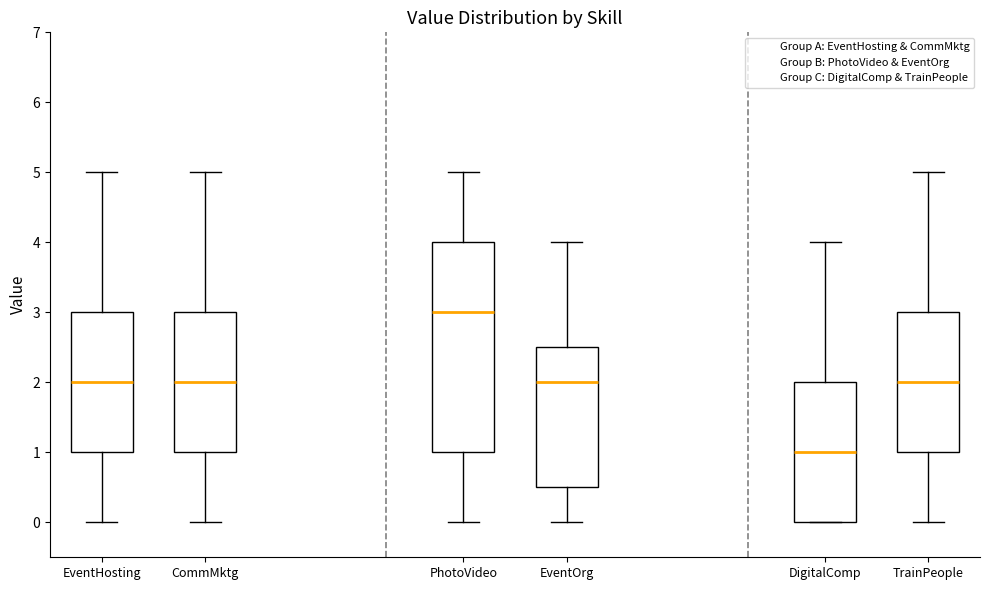

Reading left to right, transcribe this box plot: for each box, give where its median line is, the range the box spans, and where its two whiskers end, as read against the y-axis. The values are not printed on the chart, so give them approximately, as read against the axis.

EventHosting: median 2.0, box 1.0 to 3.0, whiskers 0.0 to 5.0
CommMktg: median 2.0, box 1.0 to 3.0, whiskers 0.0 to 5.0
PhotoVideo: median 3.0, box 1.0 to 4.0, whiskers 0.0 to 5.0
EventOrg: median 2.0, box 0.5 to 2.5, whiskers 0.0 to 4.0
DigitalComp: median 1.0, box 0.0 to 2.0, whiskers 0.0 to 4.0
TrainPeople: median 2.0, box 1.0 to 3.0, whiskers 0.0 to 5.0